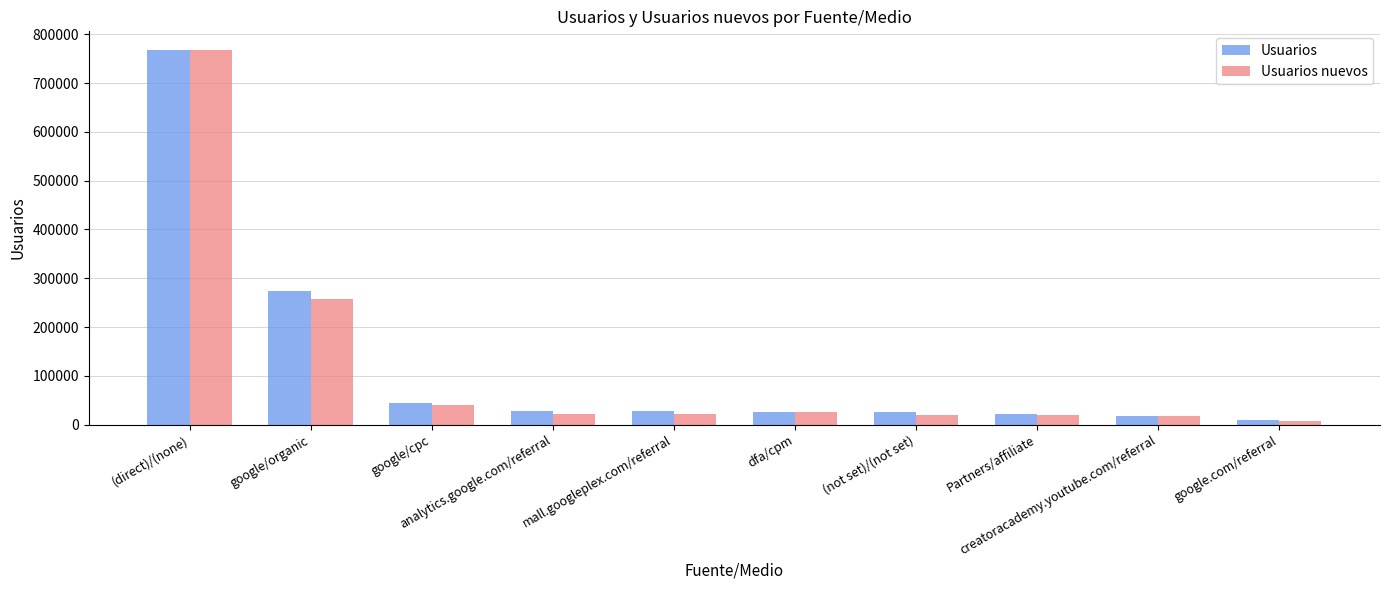

What is the value of the Usuarios bar at the 5th from the left?

27090